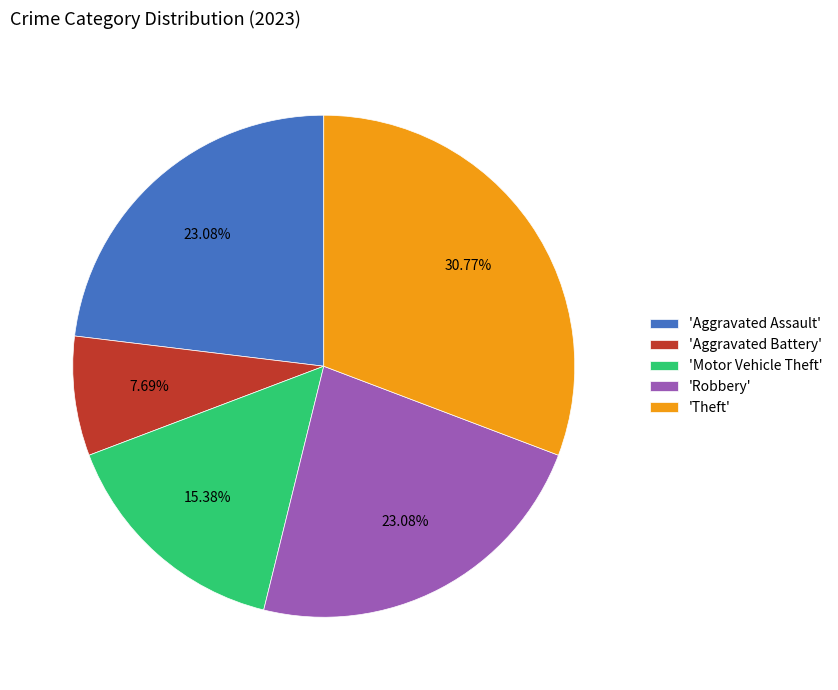

What is the largest slice in the pie chart?

'Theft'